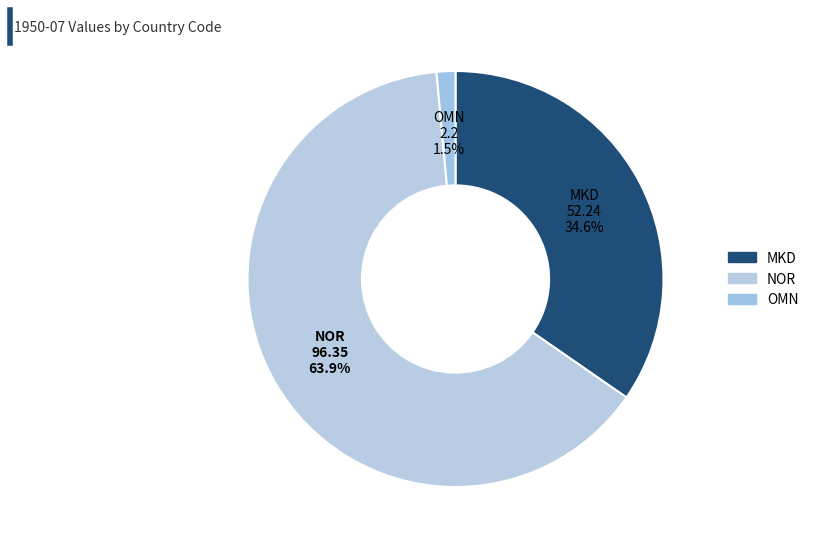

To the nearest percent, what is the difference between the NOR and MKD slice percentages?

29%